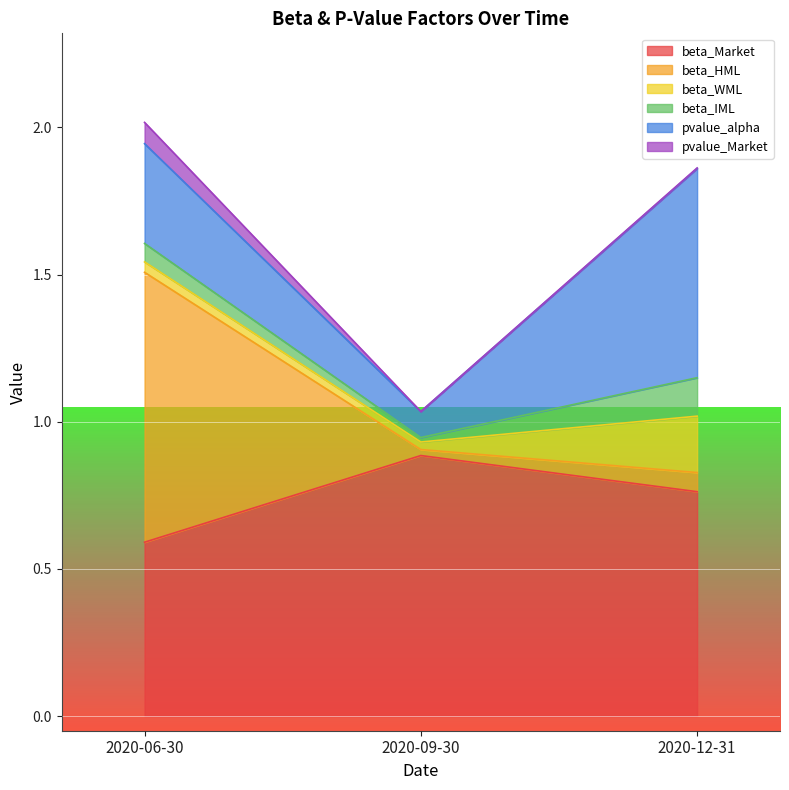

Does the chart display data point markers on the line(s)?

No